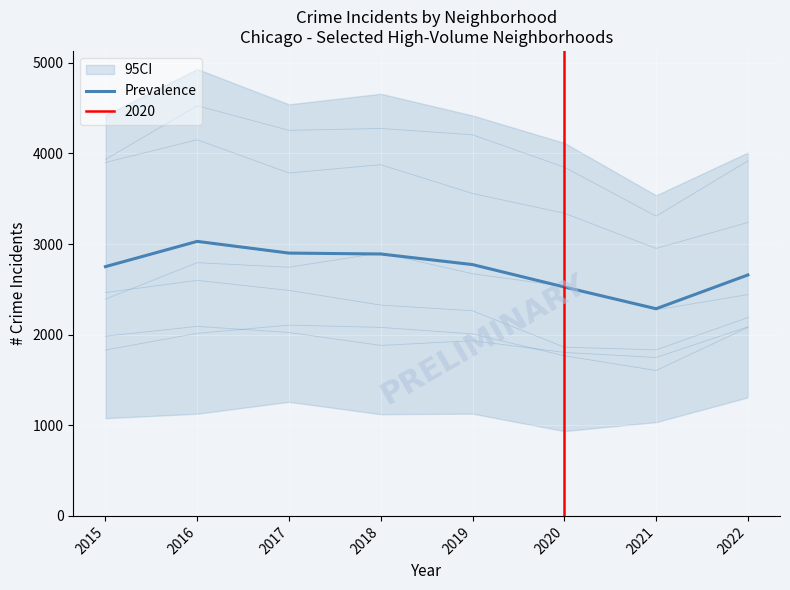

List the labels in order of value, largest first.

2016, 2017, 2018, 2019, 2015, 2022, 2020, 2021